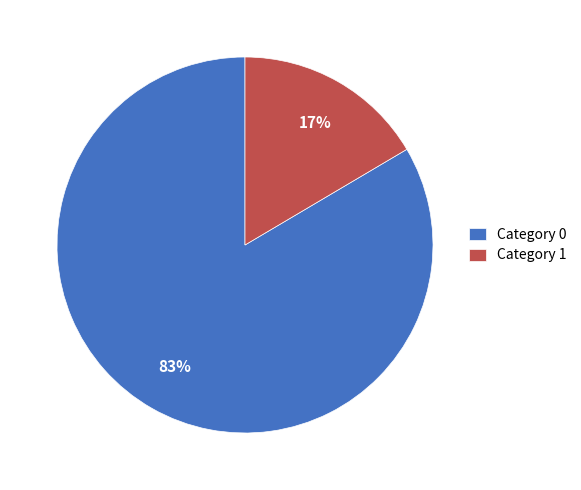

To the nearest percent, what portion does Category 1 represent?

17%